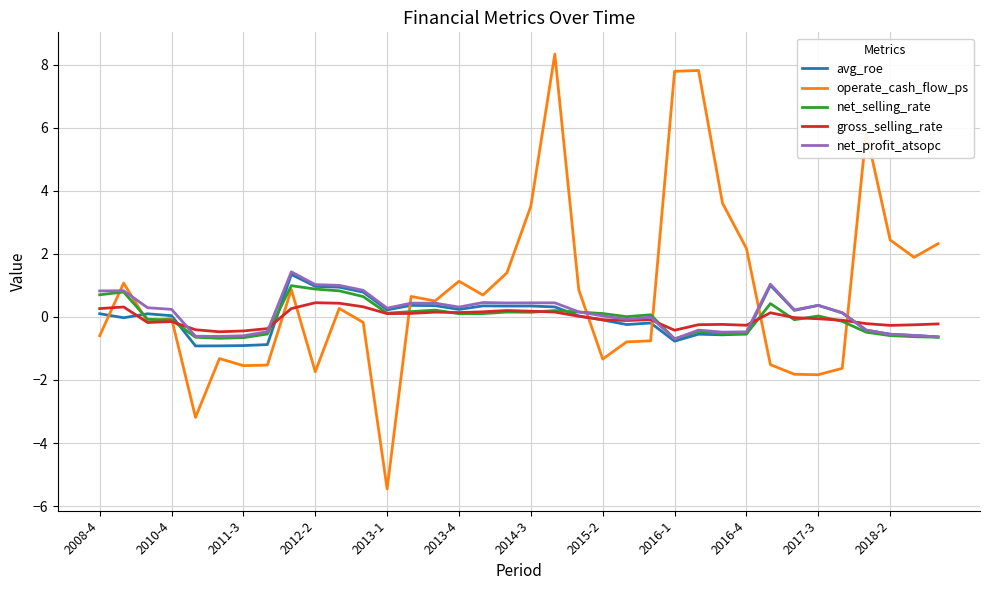

What is the smallest value displayed?

-5.5